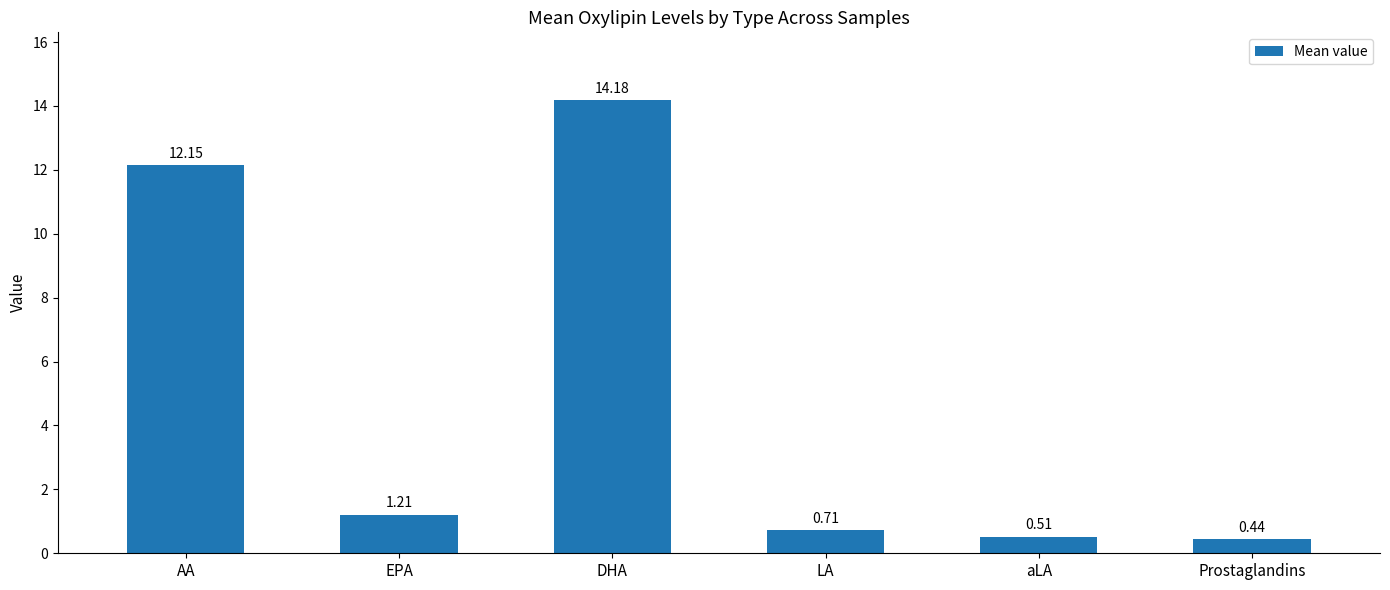

Are the bars horizontal?

No